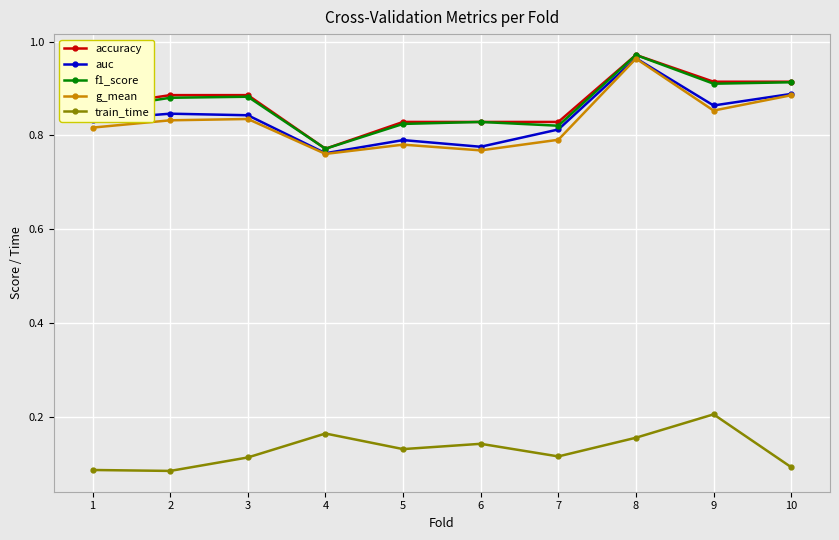

Which category has the lowest value in the accuracy series?

4